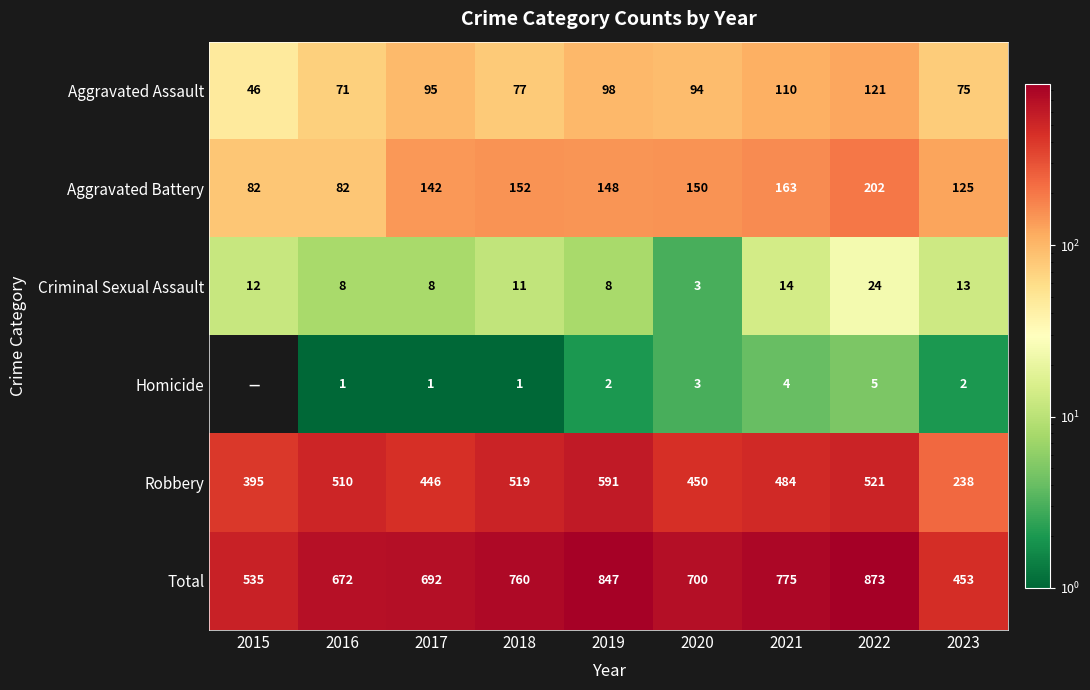

At 2021, list the series in order from smallest to largest.

Homicide, Criminal Sexual Assault, Aggravated Assault, Aggravated Battery, Robbery, Total